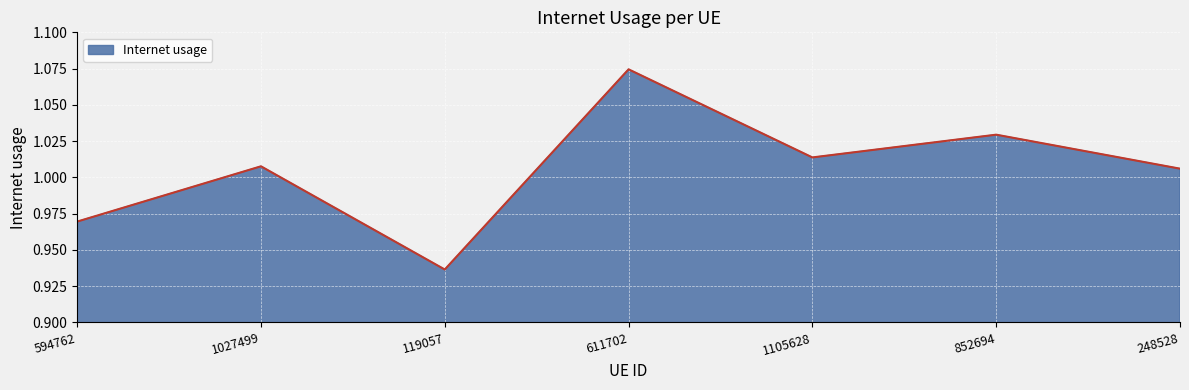

Which category has the lowest value across all series?

119057